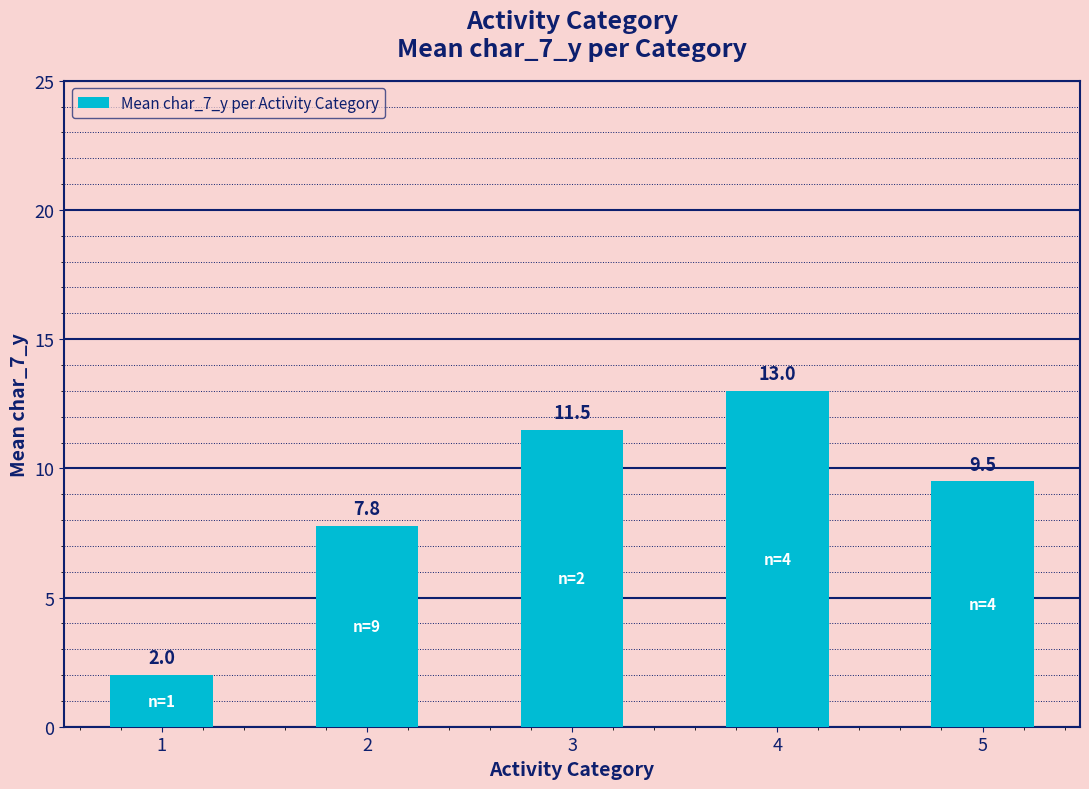

What is the difference between the second highest and second lowest values?

3.7